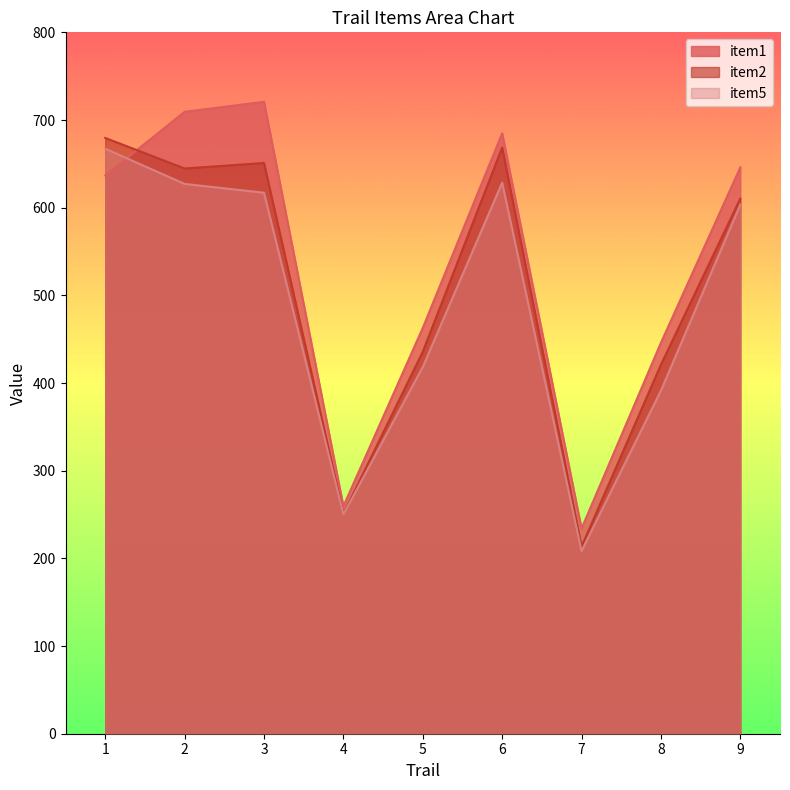

What is the value of the item5 point at the 8th from the left?

391.4